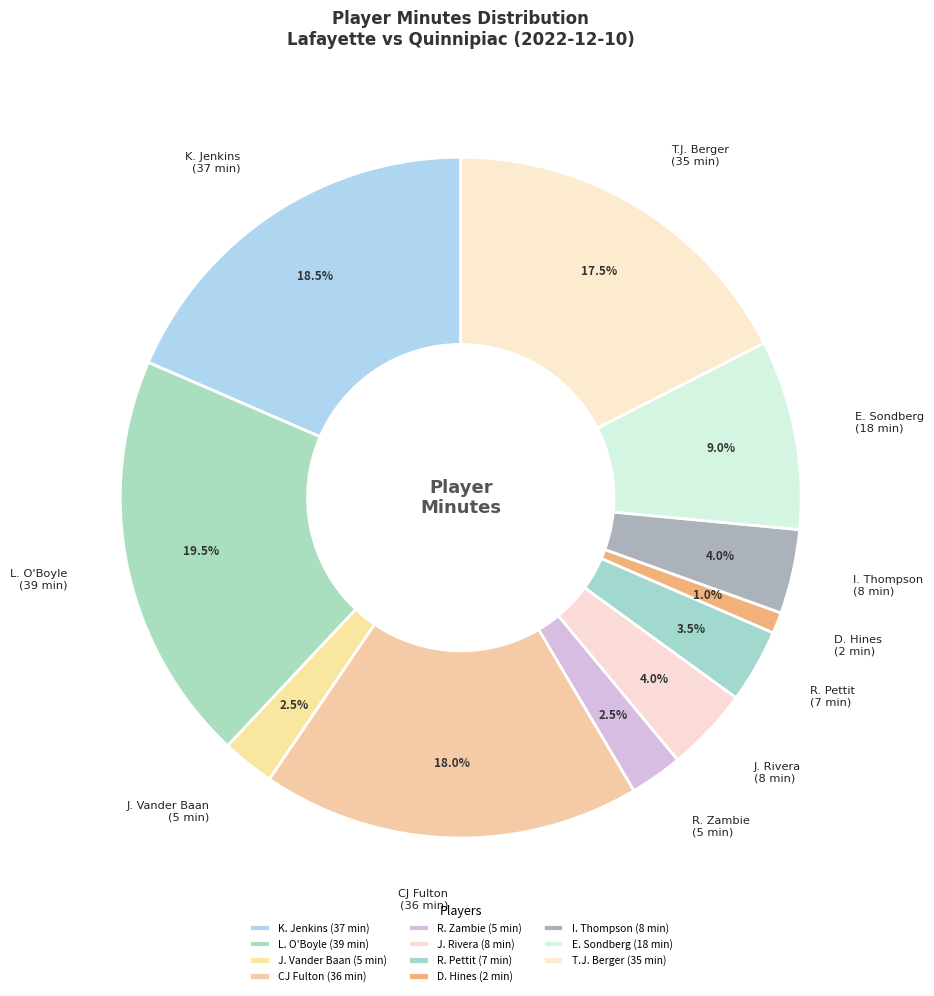

Between T.J. Berger and J. Rivera, which is larger?

T.J. Berger